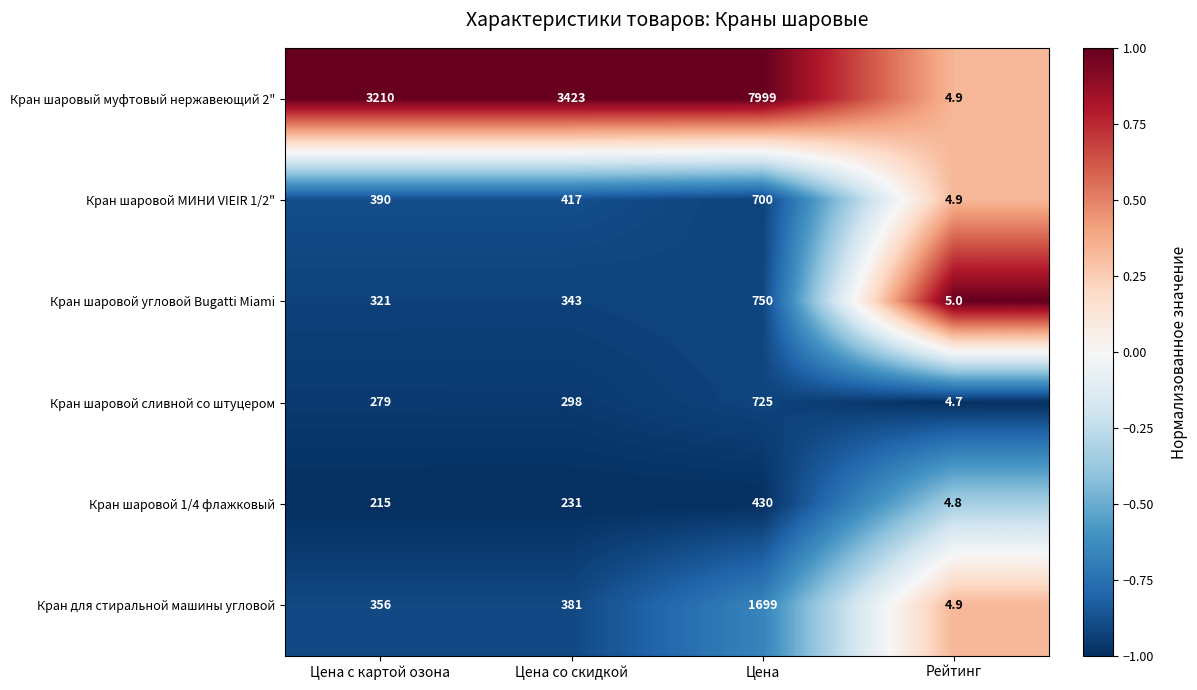

Reading left to right, list all the values displayed in this chart.

Кран шаровый муфтовый нержавеющий 2": Цена с картой озона=3210.0	Цена со скидкой=3423.0	Цена=7999.0	Рейтинг=4.9
Кран шаровой МИНИ VIEIR 1/2": Цена с картой озона=390.0	Цена со скидкой=417.0	Цена=700.0	Рейтинг=4.9
Кран шаровой угловой Bugatti Miami: Цена с картой озона=321.0	Цена со скидкой=343.0	Цена=750.0	Рейтинг=5.0
Кран шаровой сливной со штуцером: Цена с картой озона=279.0	Цена со скидкой=298.0	Цена=725.0	Рейтинг=4.7
Кран шаровой 1/4 флажковый: Цена с картой озона=215.0	Цена со скидкой=231.0	Цена=430.0	Рейтинг=4.8
Кран для стиральной машины угловой: Цена с картой озона=356.0	Цена со скидкой=381.0	Цена=1699.0	Рейтинг=4.9